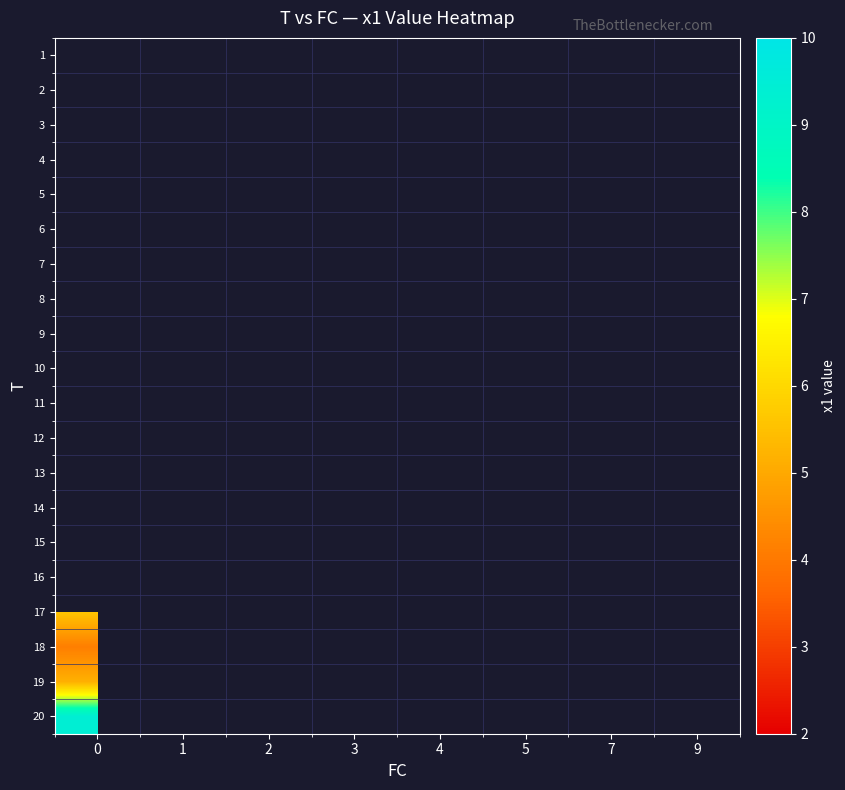

How many distinct data groups are displayed?

20